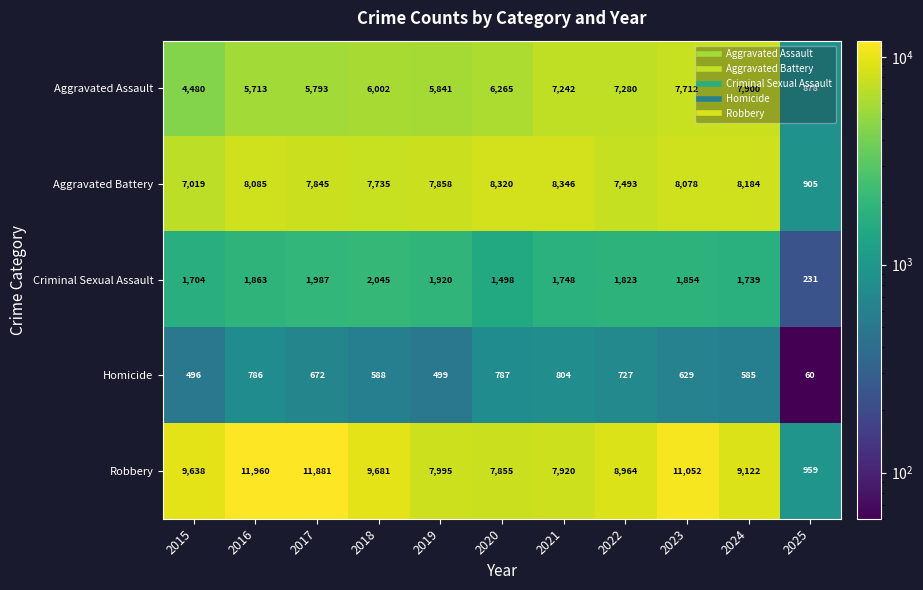

Which series has the largest range (max minus min)?

Robbery